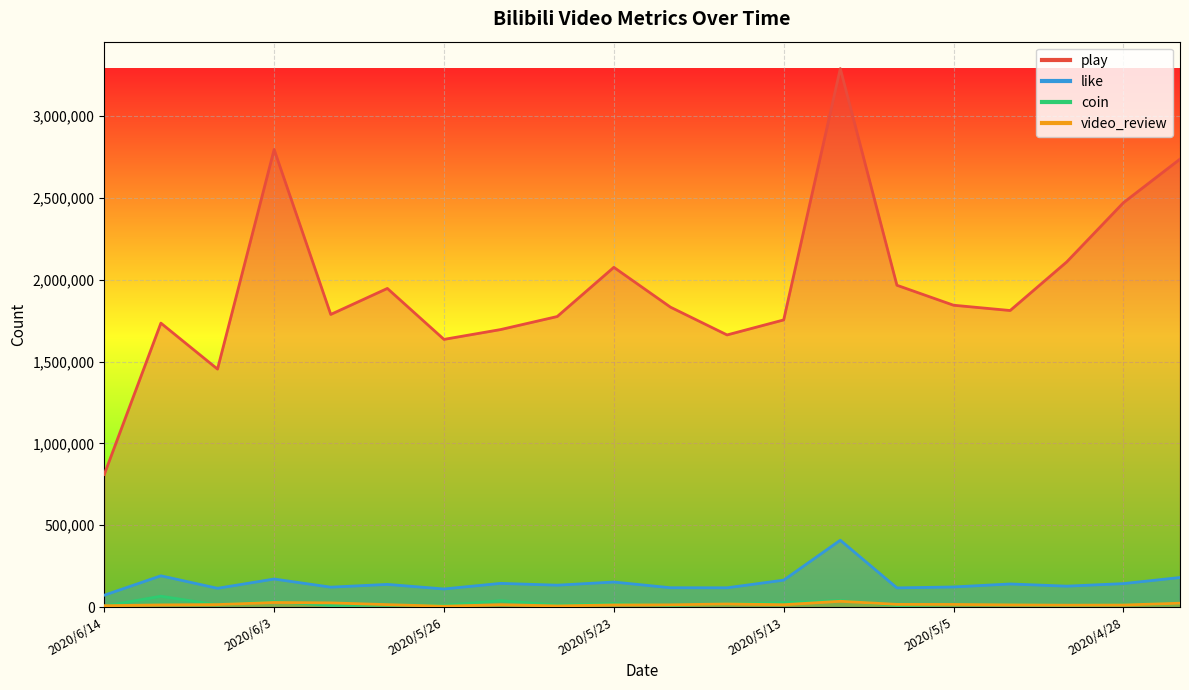

Read the like value at 2020/5/24.

144941